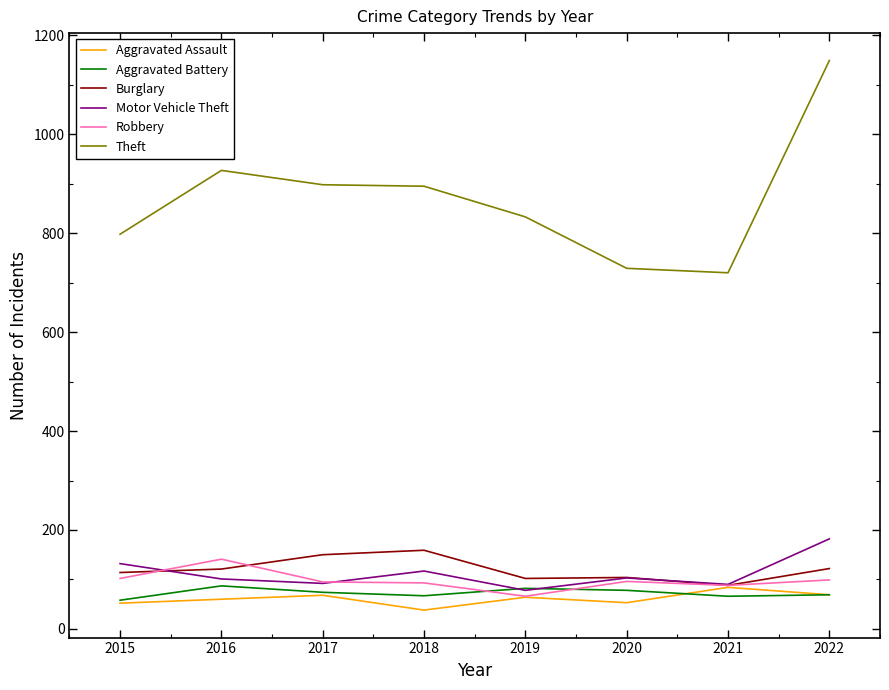

True or false: Aggravated Battery and Theft intersect in this chart.

False